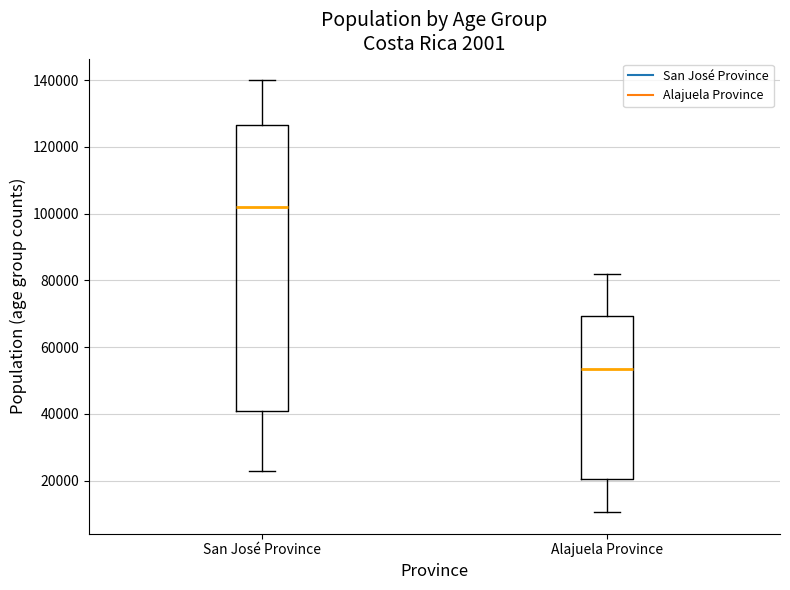

Where is the upper edge of the box for Alajuela Province on the y-axis? The values are not printed on the chart, so give them approximately, as read against the axis.

70000